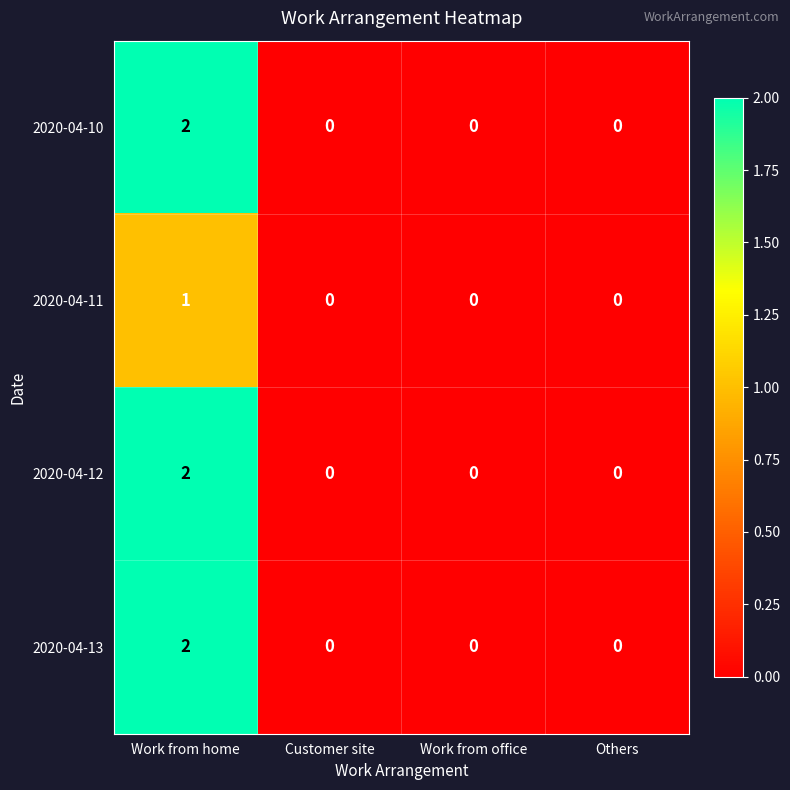

Reading left to right, extract all data points from this chart.

2020-04-10: 2	0	0	0
2020-04-11: 1	0	0	0
2020-04-12: 2	0	0	0
2020-04-13: 2	0	0	0